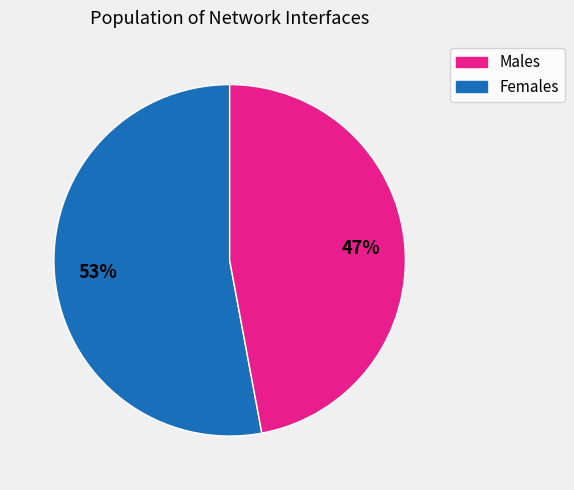

To the nearest percent, what is the average slice percentage?

50%